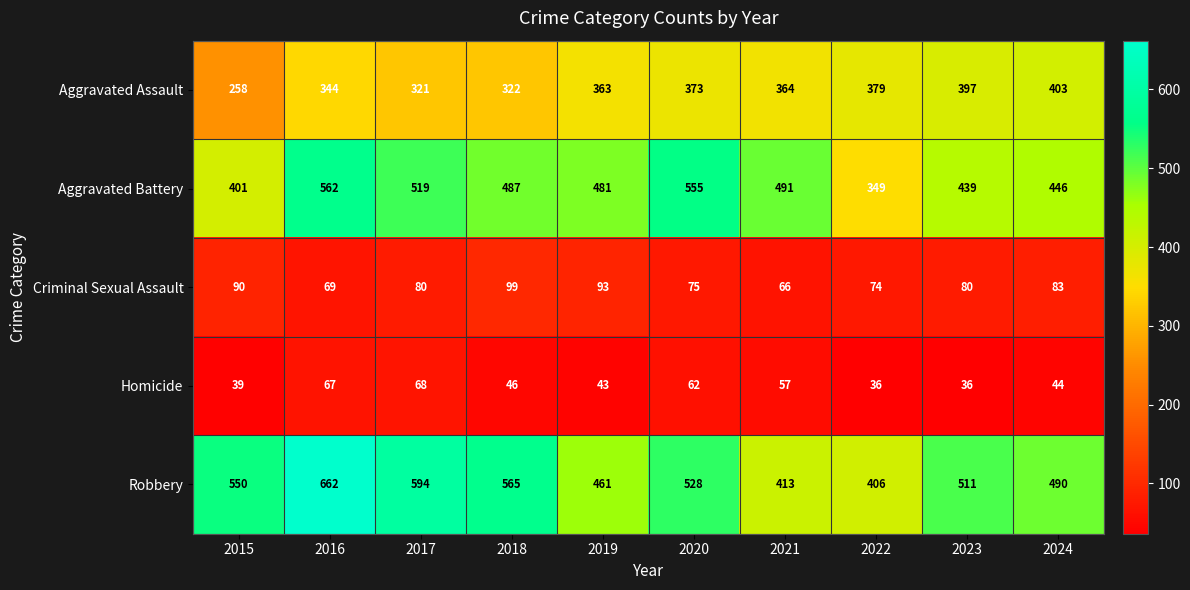

What is the difference between the maximum and second lowest values in the Aggravated Battery series?

161